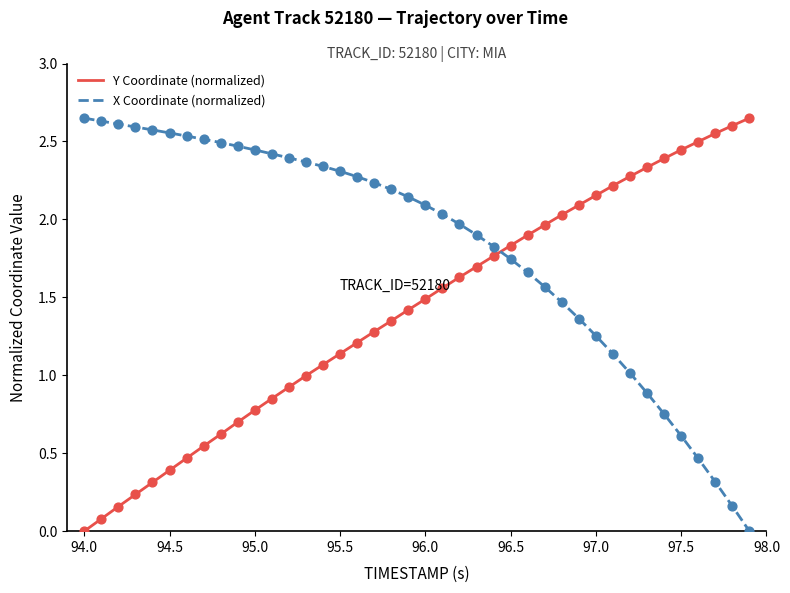

After their last crossing, which series has the higher values: X Coordinate (normalized) or Y Coordinate (normalized)?

Y Coordinate (normalized)